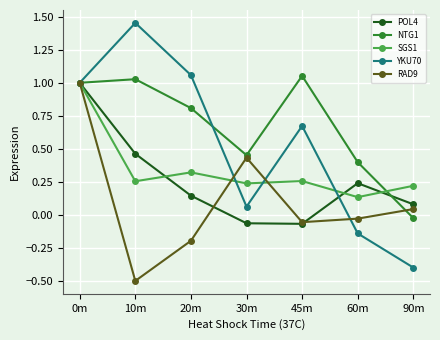

How many lines are shown in the chart?

5